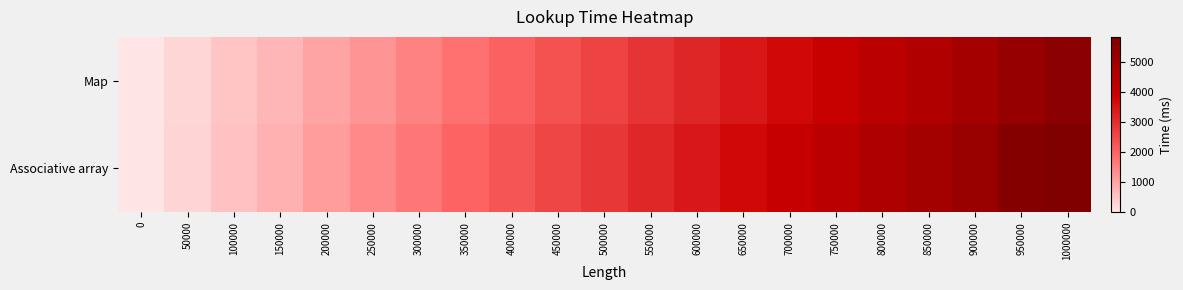

Reading left to right, transcribe all the data shown in this chart.

Associative array: 0=0.0	50000=272.2	100000=551.8	150000=820.4	200000=1104.4	250000=1393.7	300000=1690.3	350000=1984.2	400000=2264.7	450000=2563.4	500000=2837.1	550000=3127.7	600000=3429.8	650000=3718.4	700000=4016.1	750000=4314.8	800000=4609.4	850000=4905.2	900000=5219.9	950000=5716.6	1000000=5837.4
Map: 0=0.0	50000=232.2	100000=481.2	150000=729.4	200000=985.0	250000=1250.5	300000=1512.6	350000=1793.6	400000=2044.7	450000=2328.5	500000=2600.0	550000=2875.8	600000=3154.8	650000=3440.8	700000=3725.0	750000=4013.0	800000=4304.7	850000=4585.7	900000=4883.9	950000=5248.2	1000000=5526.2